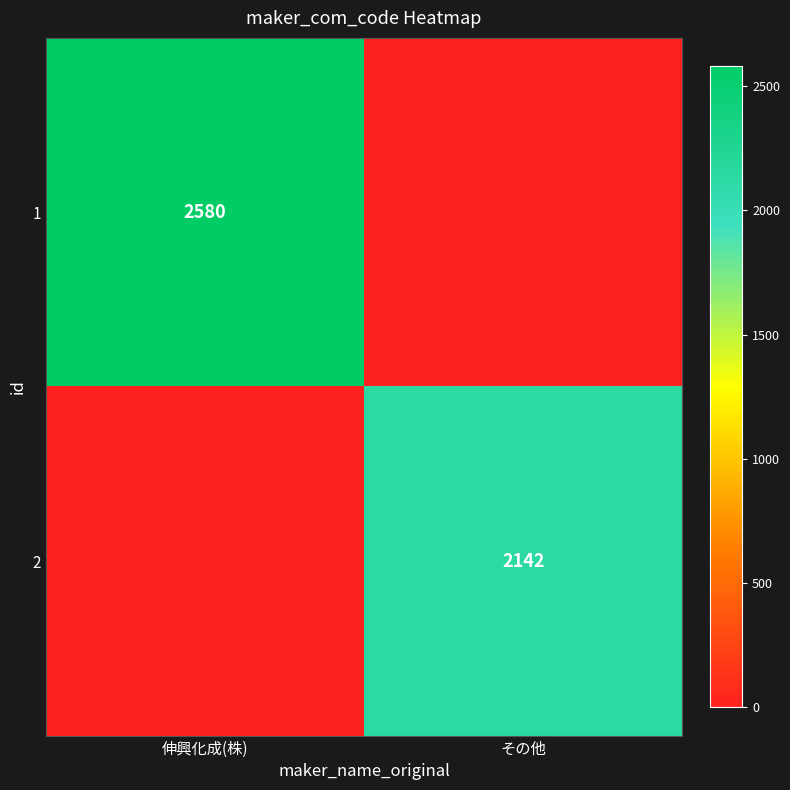

The 2 series shows 2142 at その他. True or false?

True